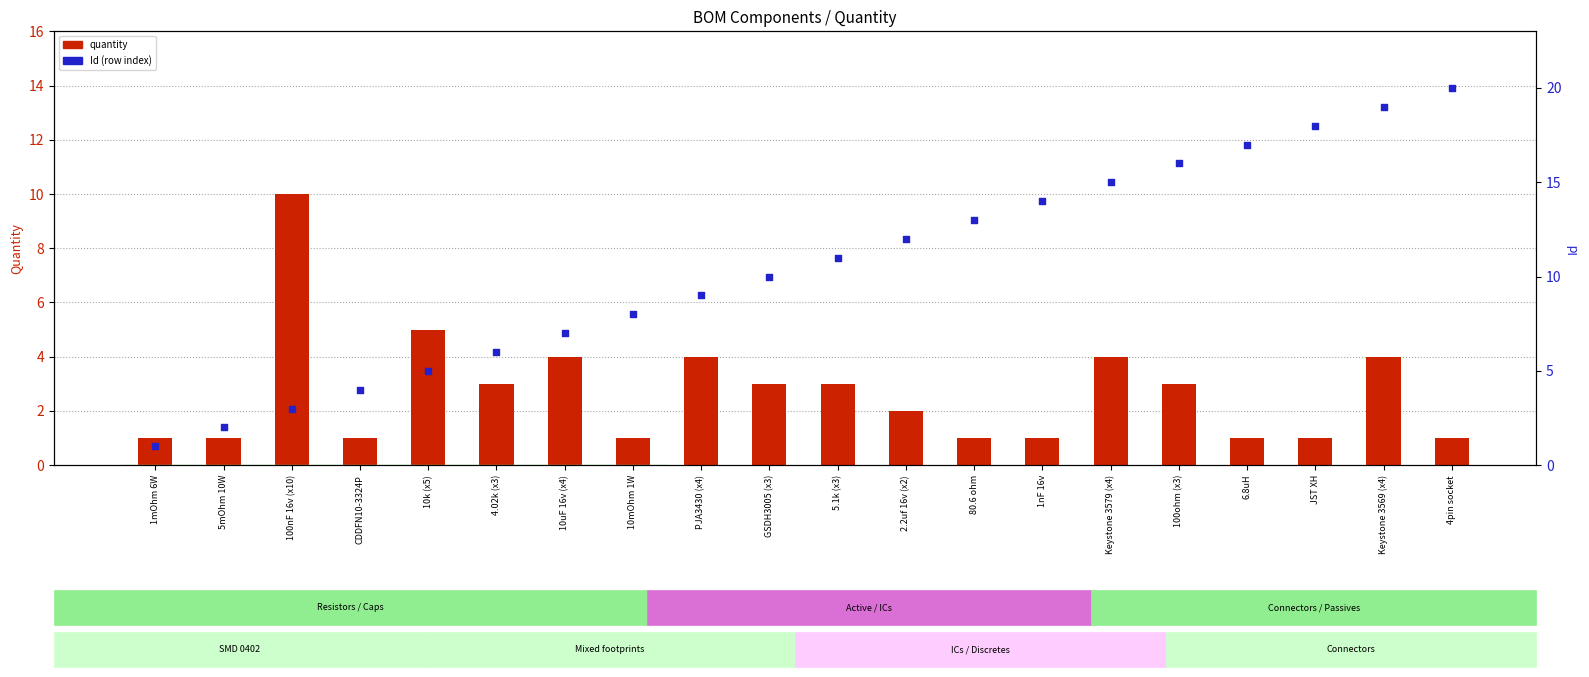

Which series has the widest spread of Y values?

Id (row index)